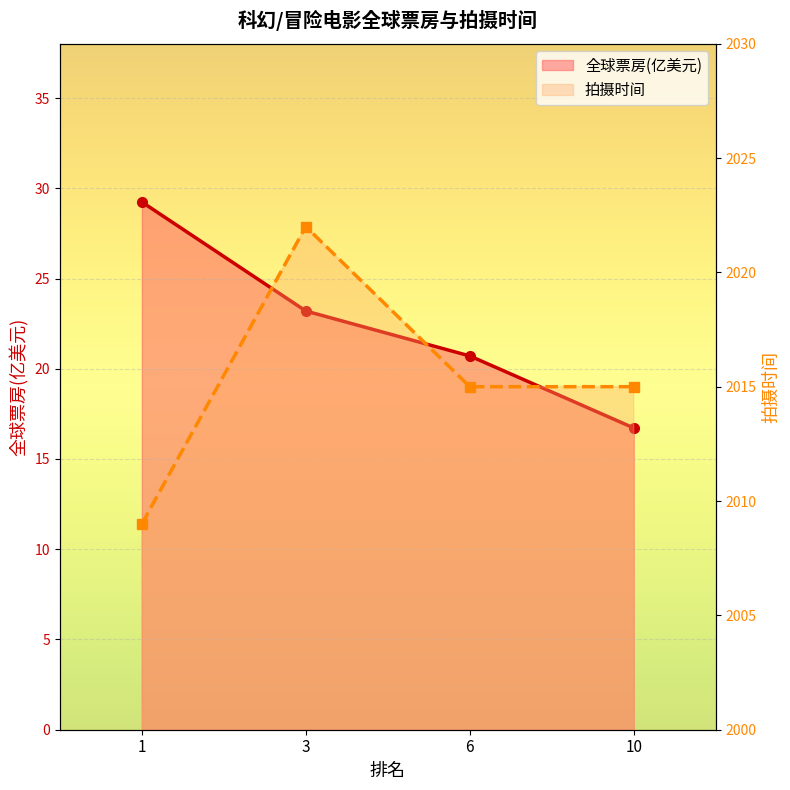

What is the difference between the highest and lowest values at 10?

1998.3